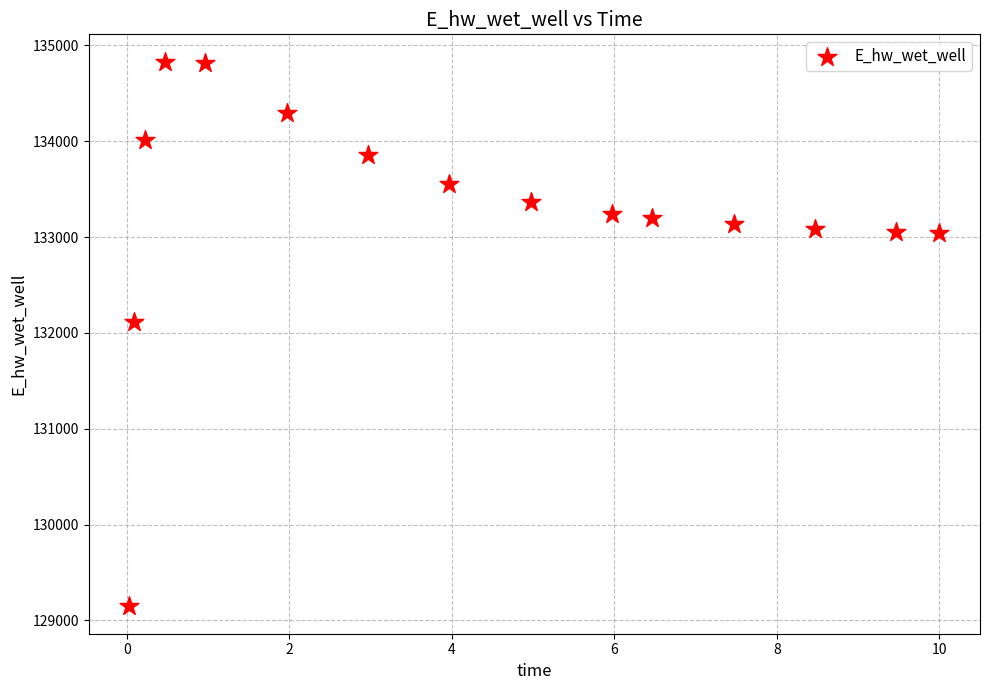

What Y value in the scatter plot is closest to 131988?

132112.4